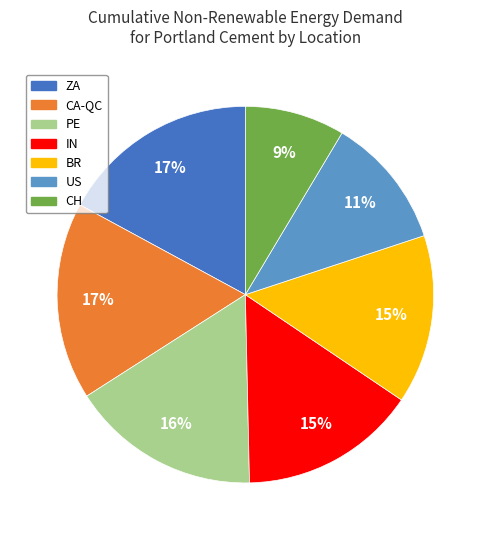

Which slice is the smallest?

CH